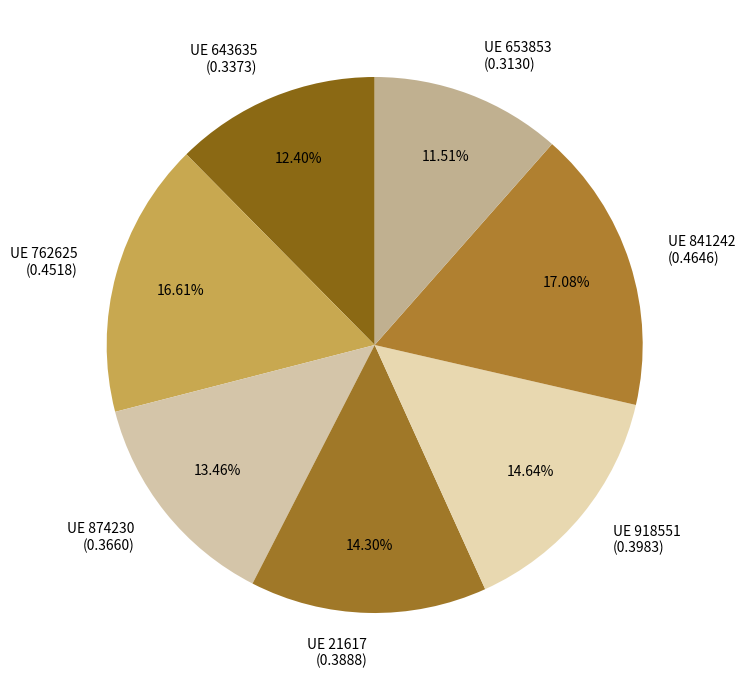

Which has a higher value, UE 762625 (0.4518) or UE 874230 (0.3660)?

UE 762625 (0.4518)